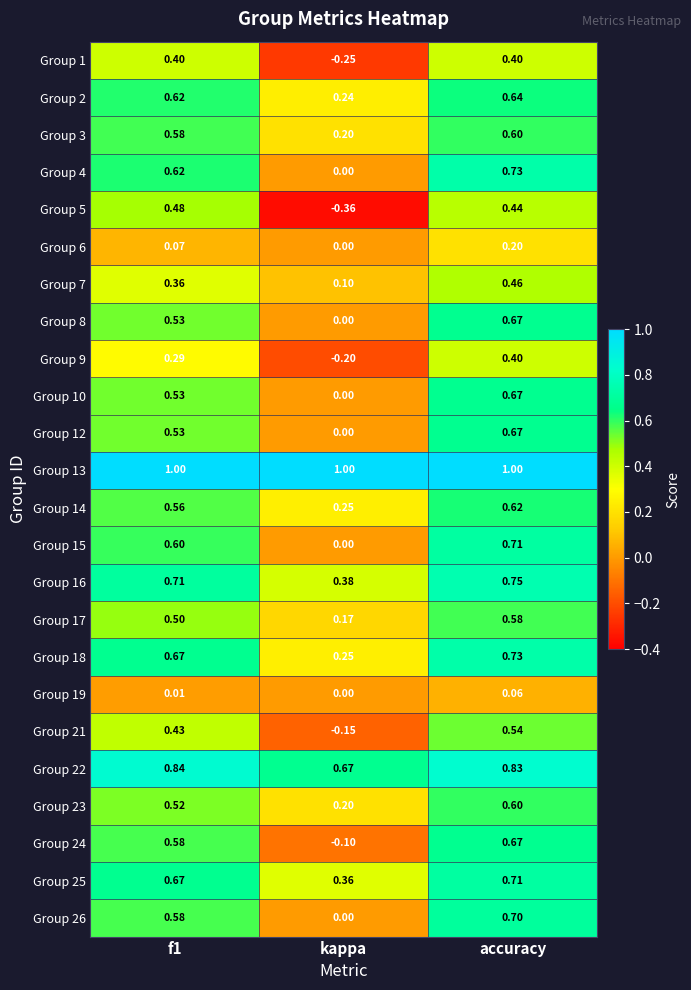

Which series has the largest range (max minus min)?

Group 5